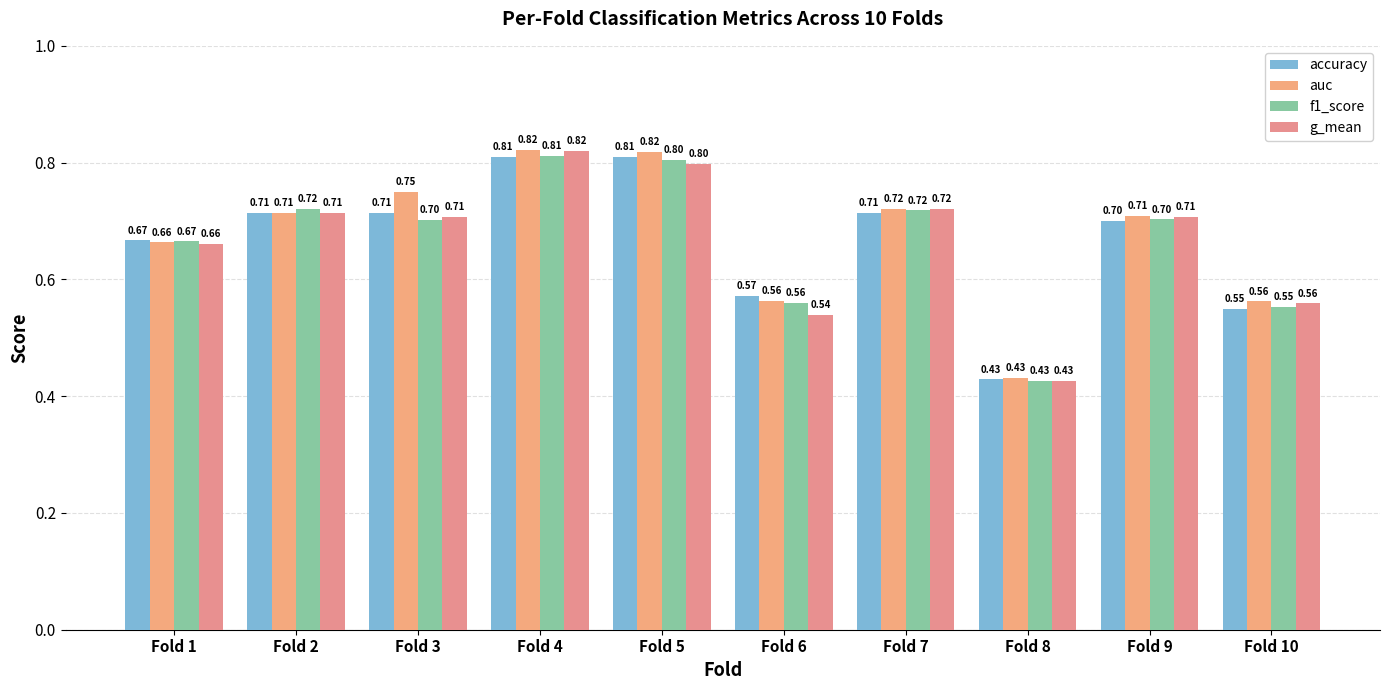

List the series in order of their peak value, highest first.

auc, g_mean, f1_score, accuracy